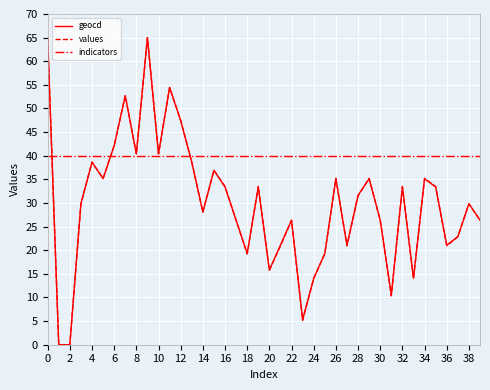

Does the chart have visible grid lines?

Yes